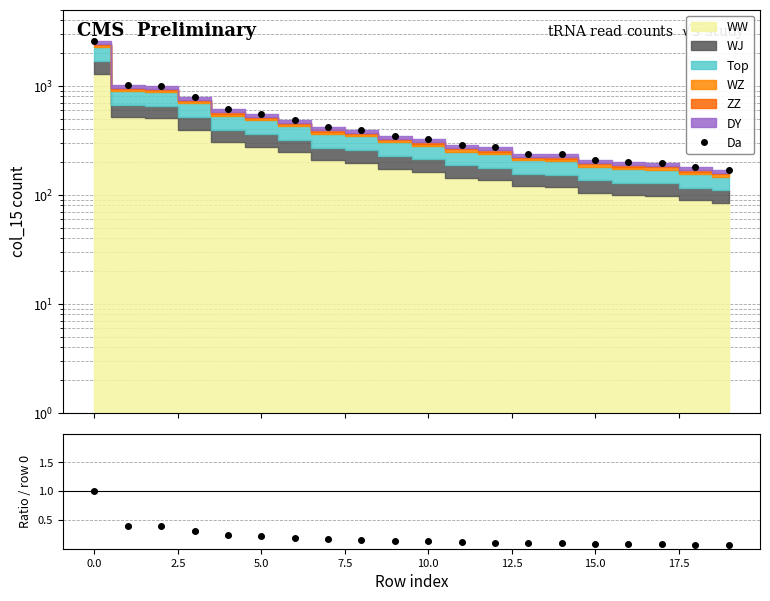

True or false: ratio has more than 0 points higher than both neighbors.

False